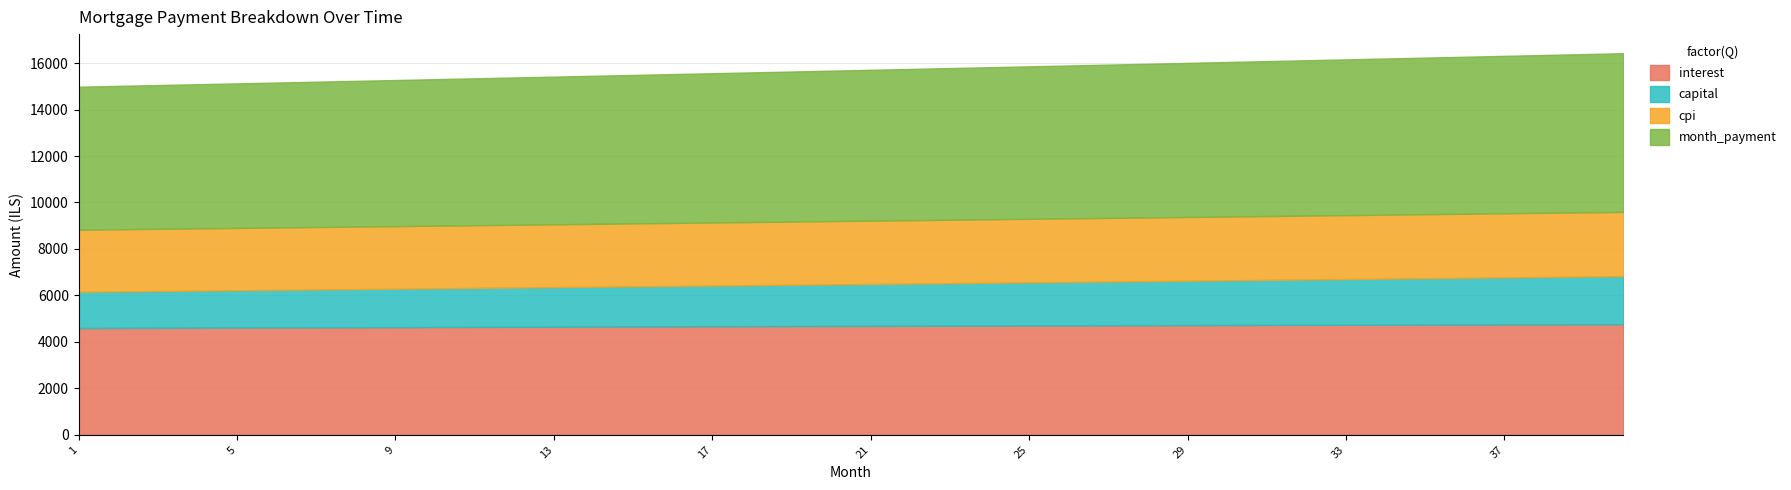

True or false: interest and month_payment cross at least once.

False